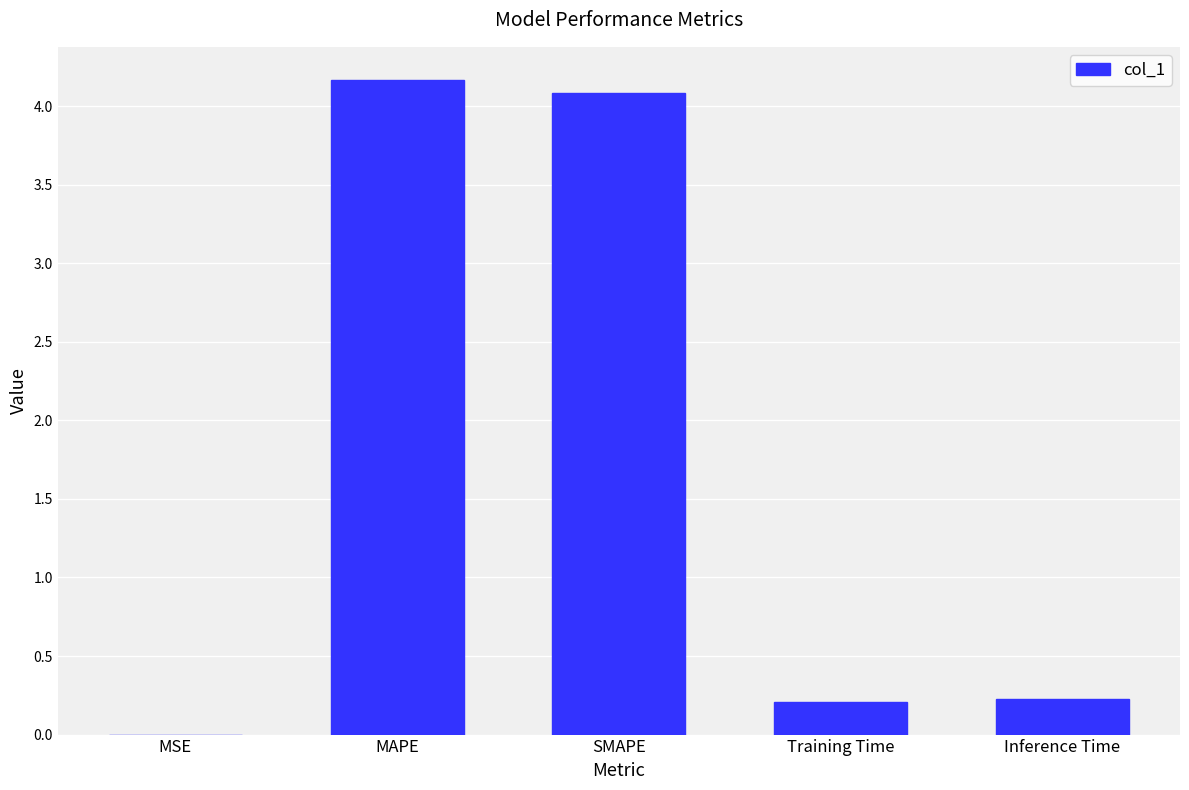

What is the maximum value shown in the chart?

4.2